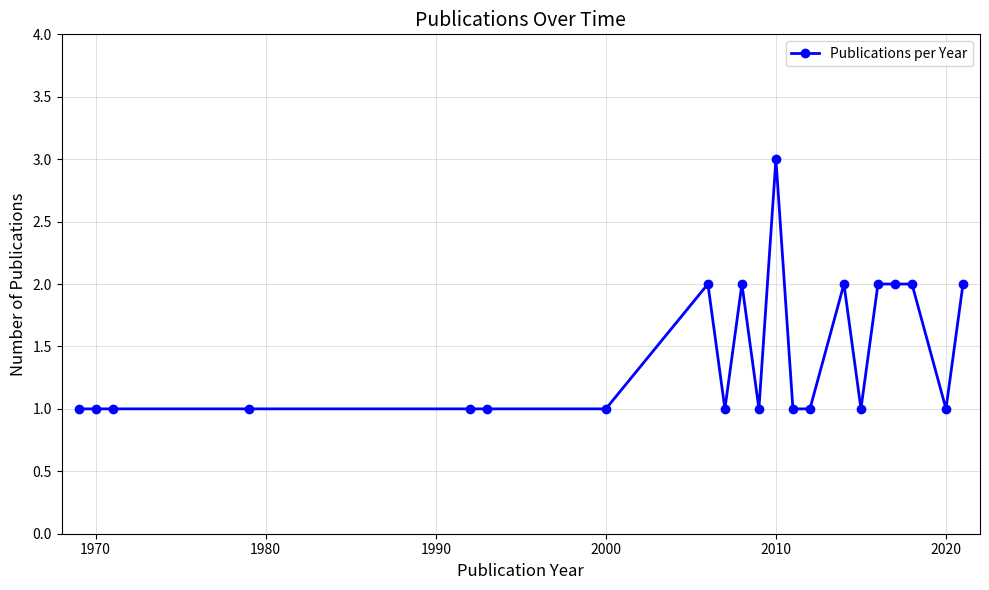

What is the maximum value shown in the chart?

3